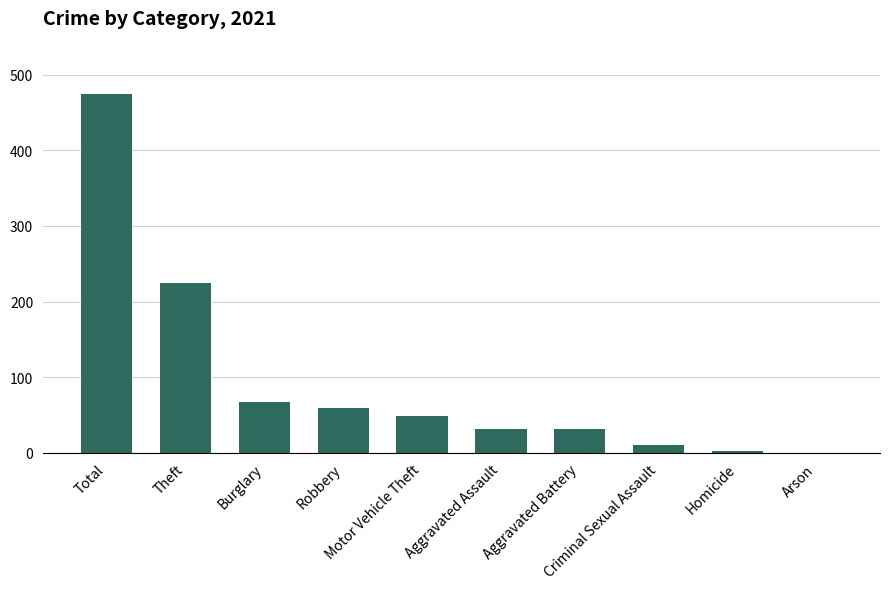

What is the change in value from Motor Vehicle Theft to Aggravated Battery?

-18